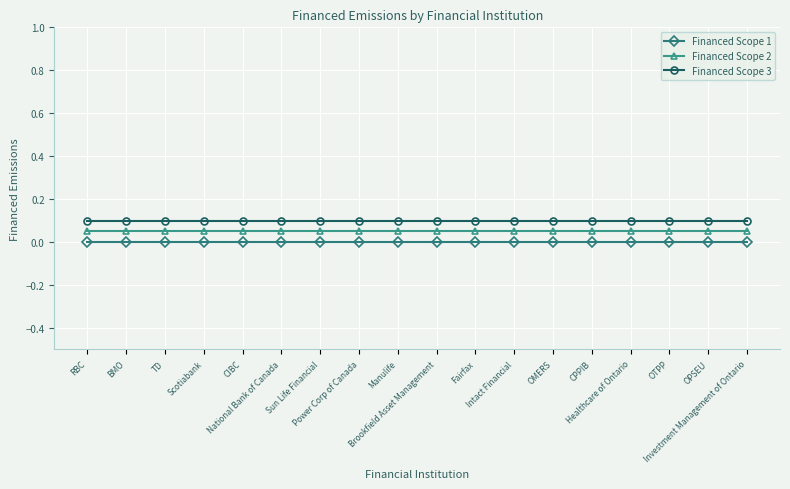

True or false: Financed Scope 2 and Financed Scope 3 cross at least once.

False